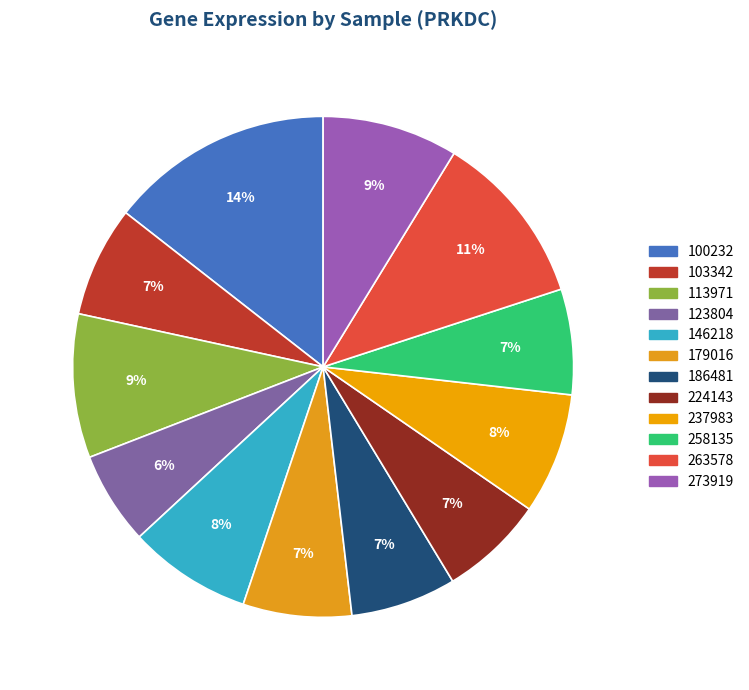

Approximately how many times larger is the value at 224143 compared to 100232?

0.5